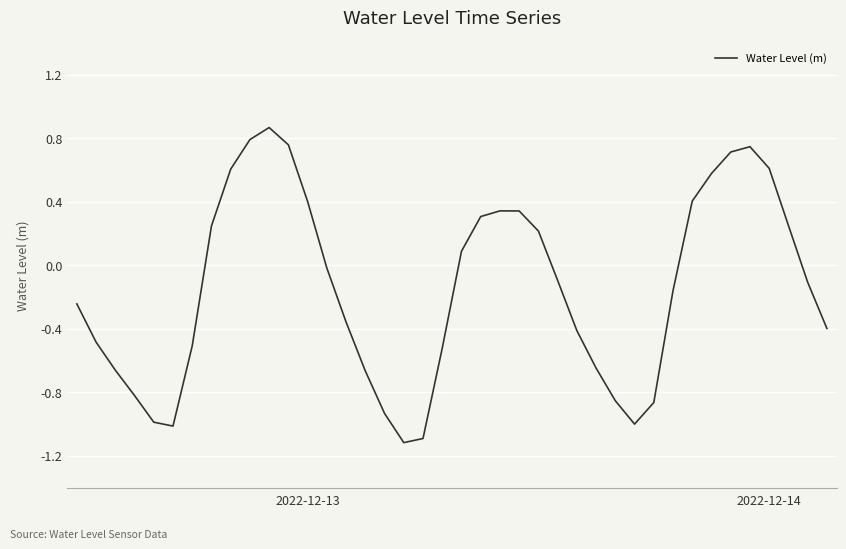

What is the smallest value displayed?

-1.1